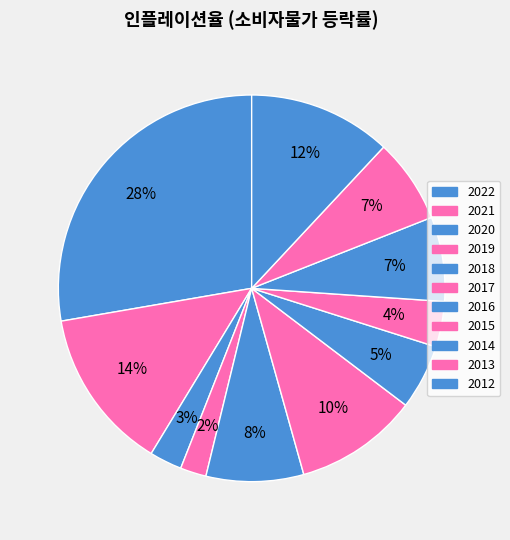

How many segments does this pie chart have?

11